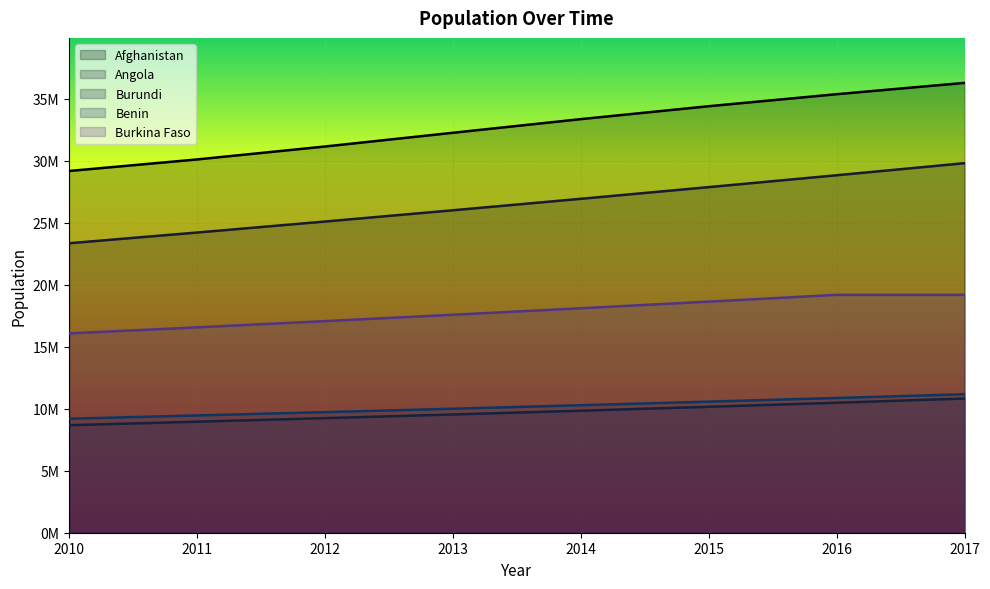

What is the spread (max minus min) of values at 2016?

24895130